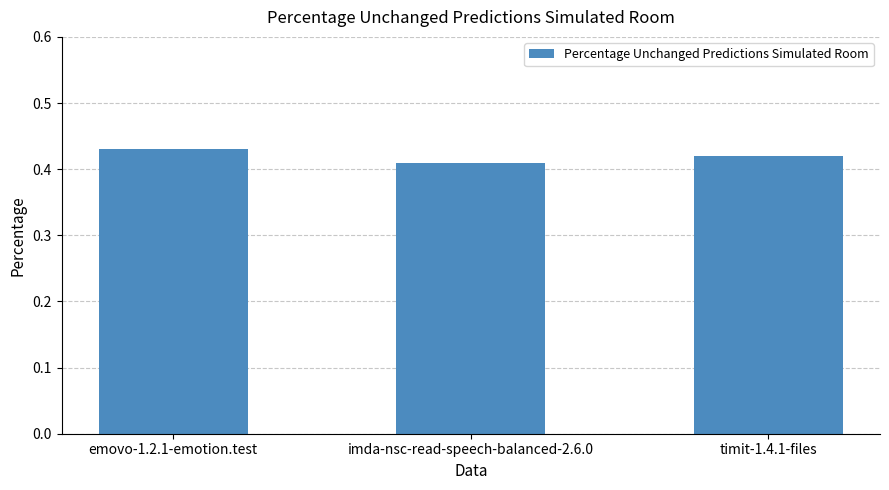

List the labels in order of value, largest first.

emovo-1.2.1-emotion.test, timit-1.4.1-files, imda-nsc-read-speech-balanced-2.6.0